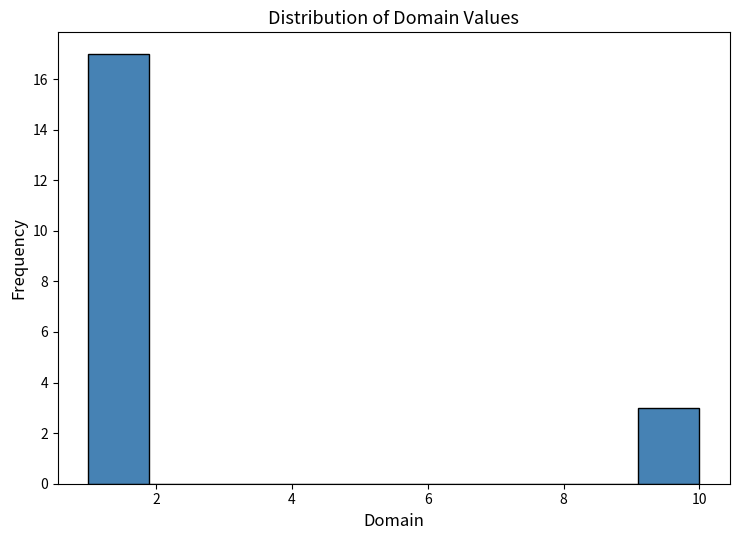

Over which range of the x-axis is the bar tallest?

1.0 to 1.9